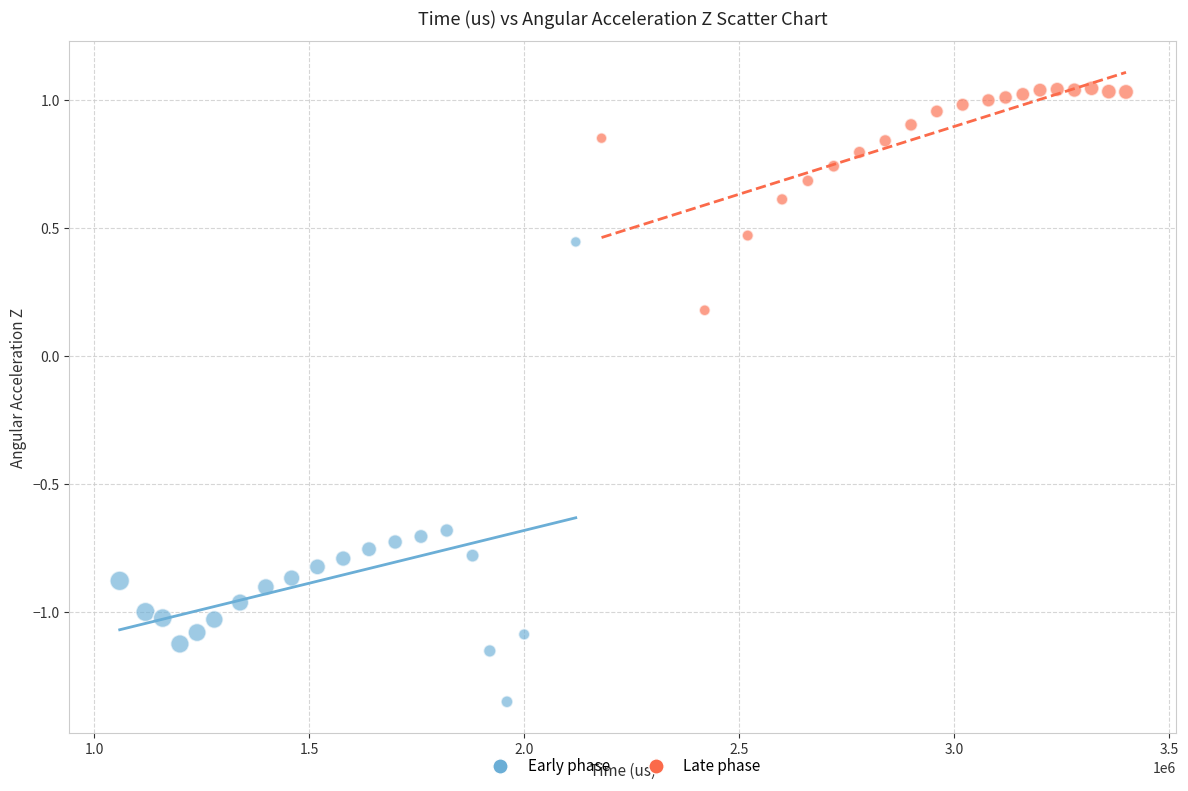

Which series reaches the minimum Y coordinate?

Early phase